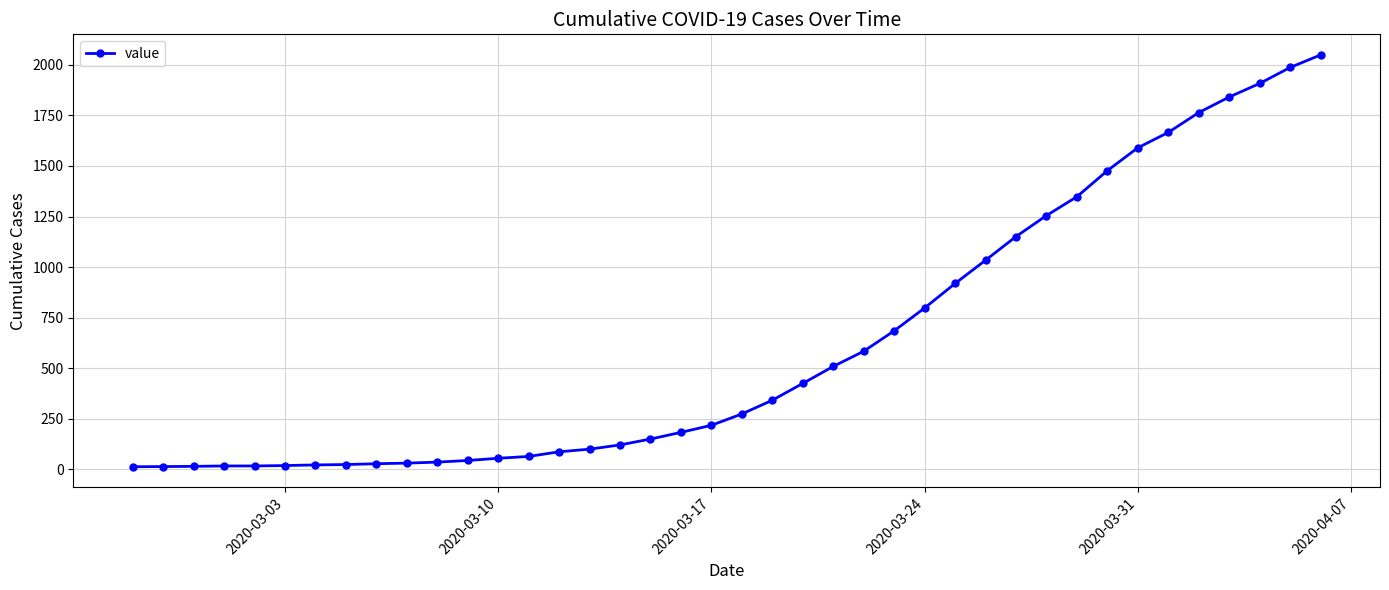

What is the sum of all values?

24864